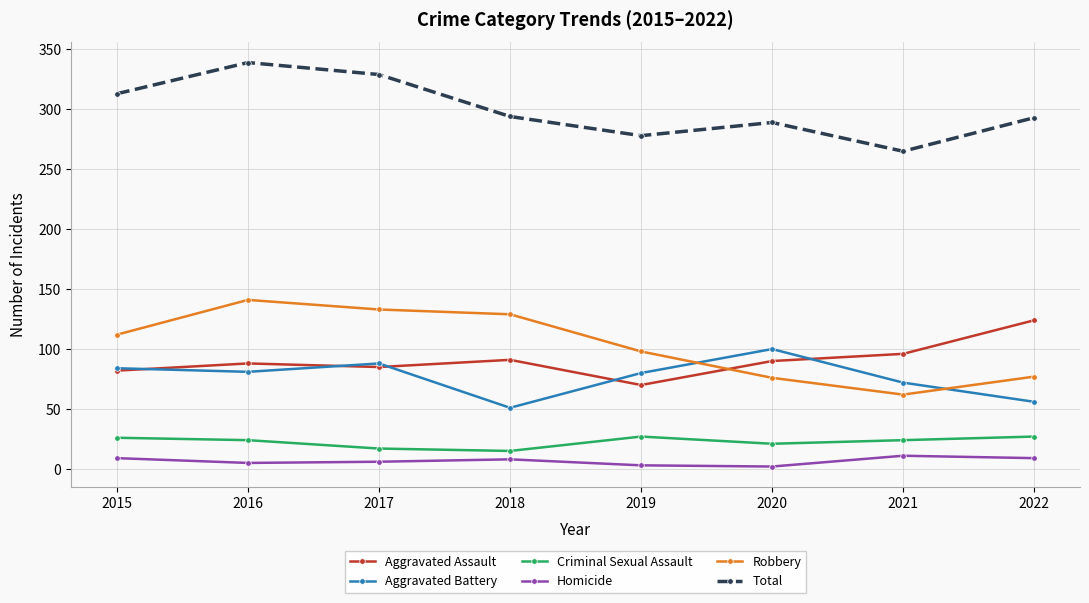

How many lines are shown in the chart?

6